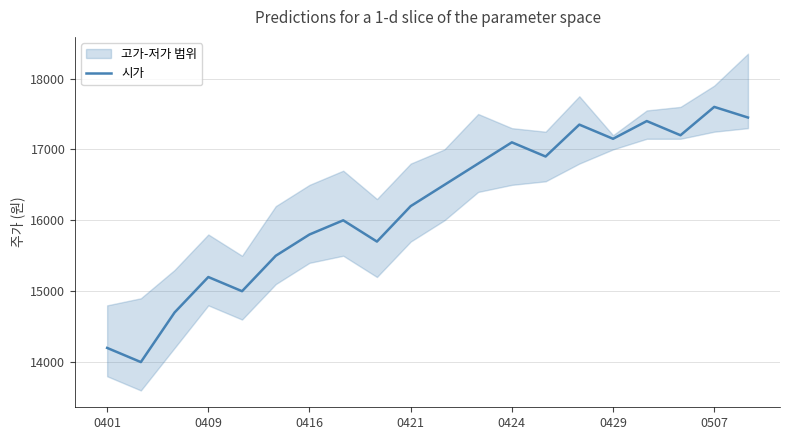

What is the minimum value for 시가?

14000